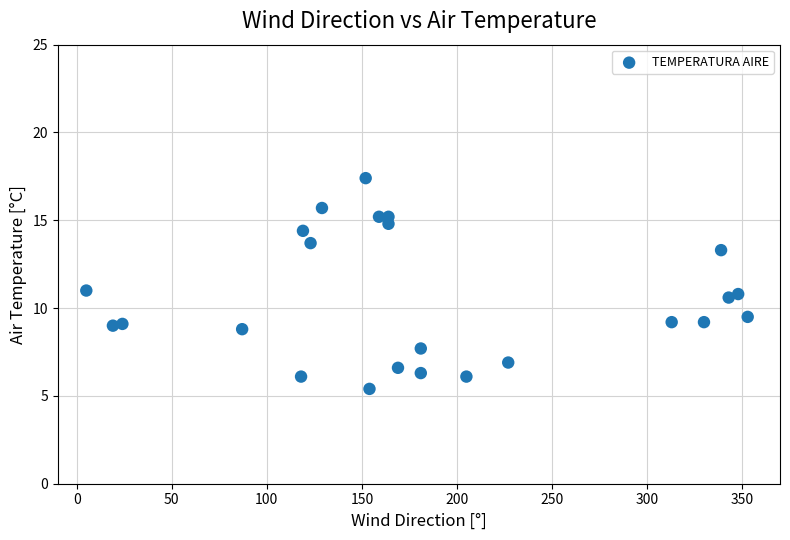

What is the range of Y values (max minus min)?

12.0